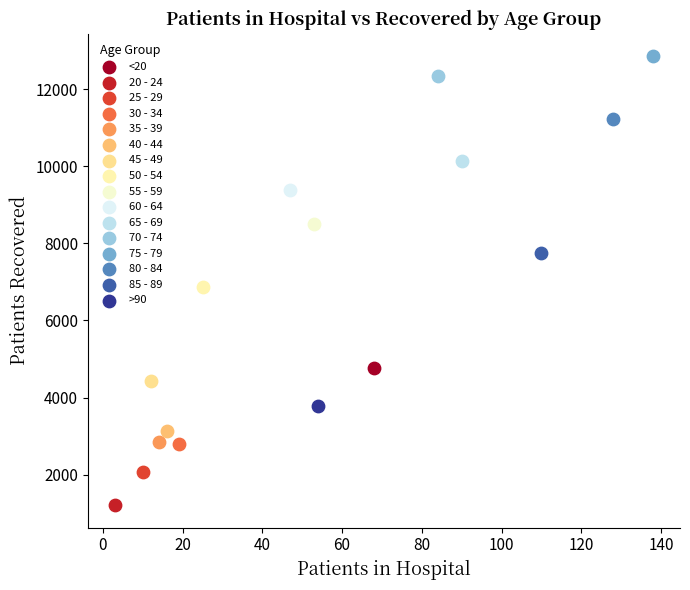

Which series reaches the maximum Y coordinate?

75 - 79